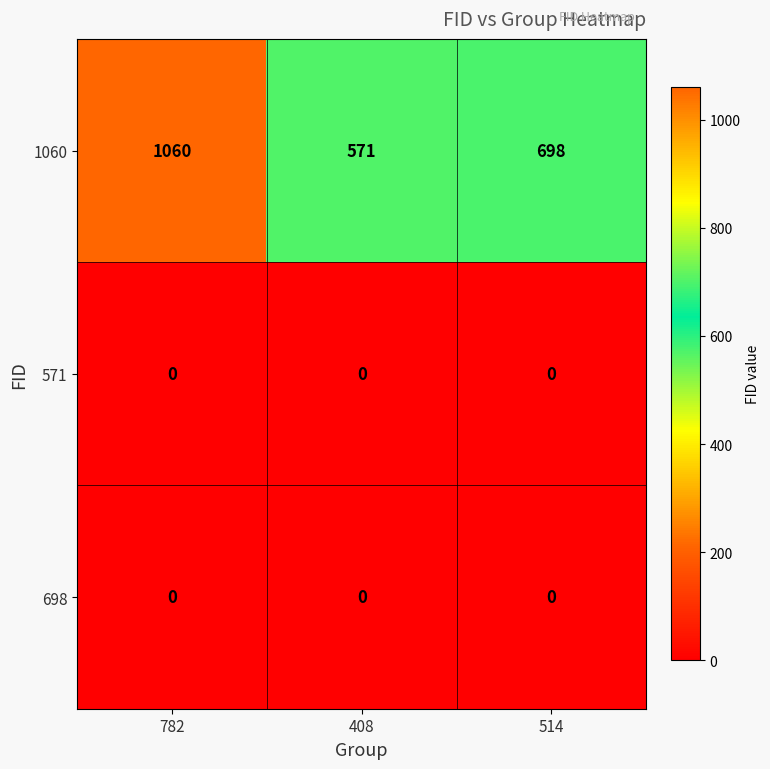

List the labels in order of 1060 value, largest first.

782, 514, 408